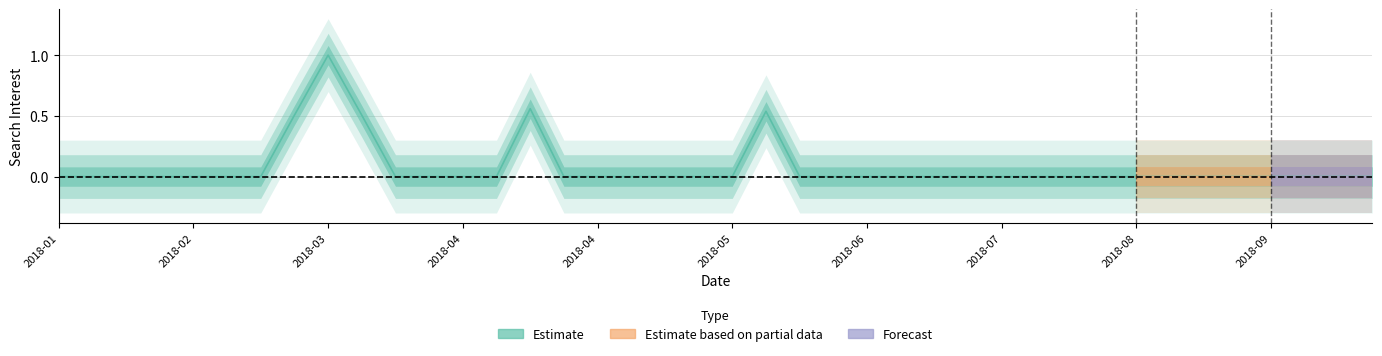

How many interior local peaks (higher than both neighbors) does the data have?

3